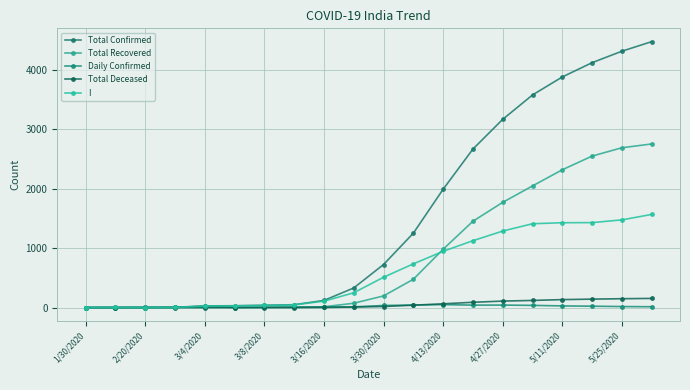

True or false: Total Confirmed and Total Deceased intersect in this chart.

False